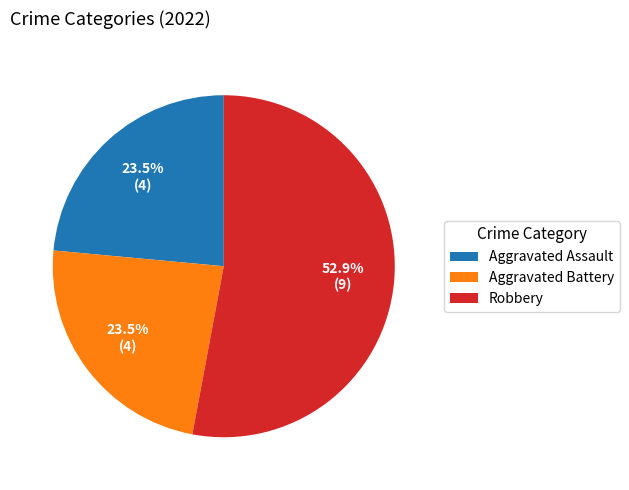

What is the ratio of the value at Robbery to the value at Aggravated Battery?

2.3